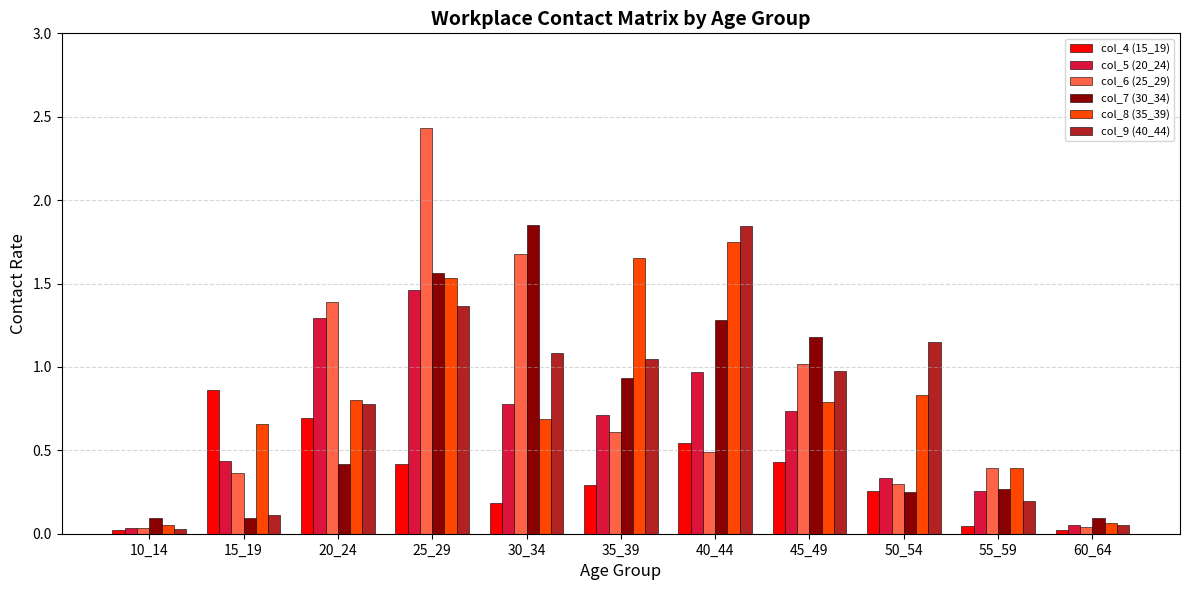

How many groups of bars are there?

11